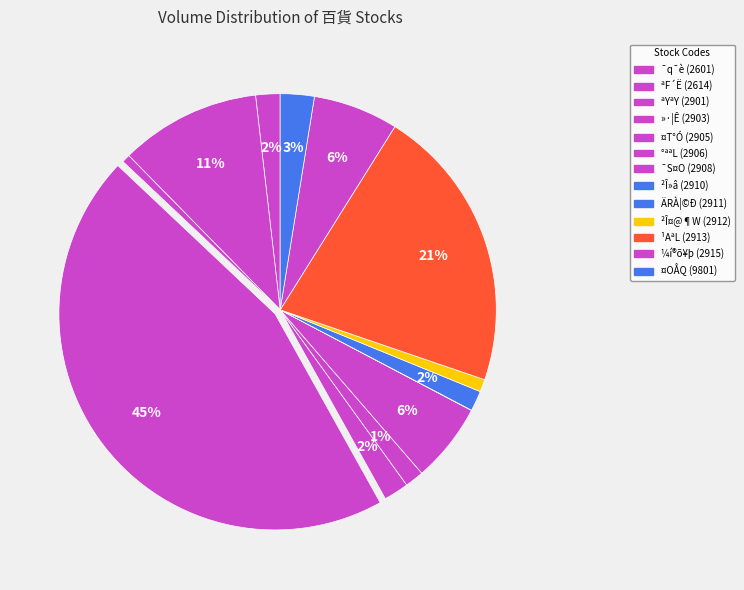

What is the smallest slice in the pie chart?

²Î»â (2910)